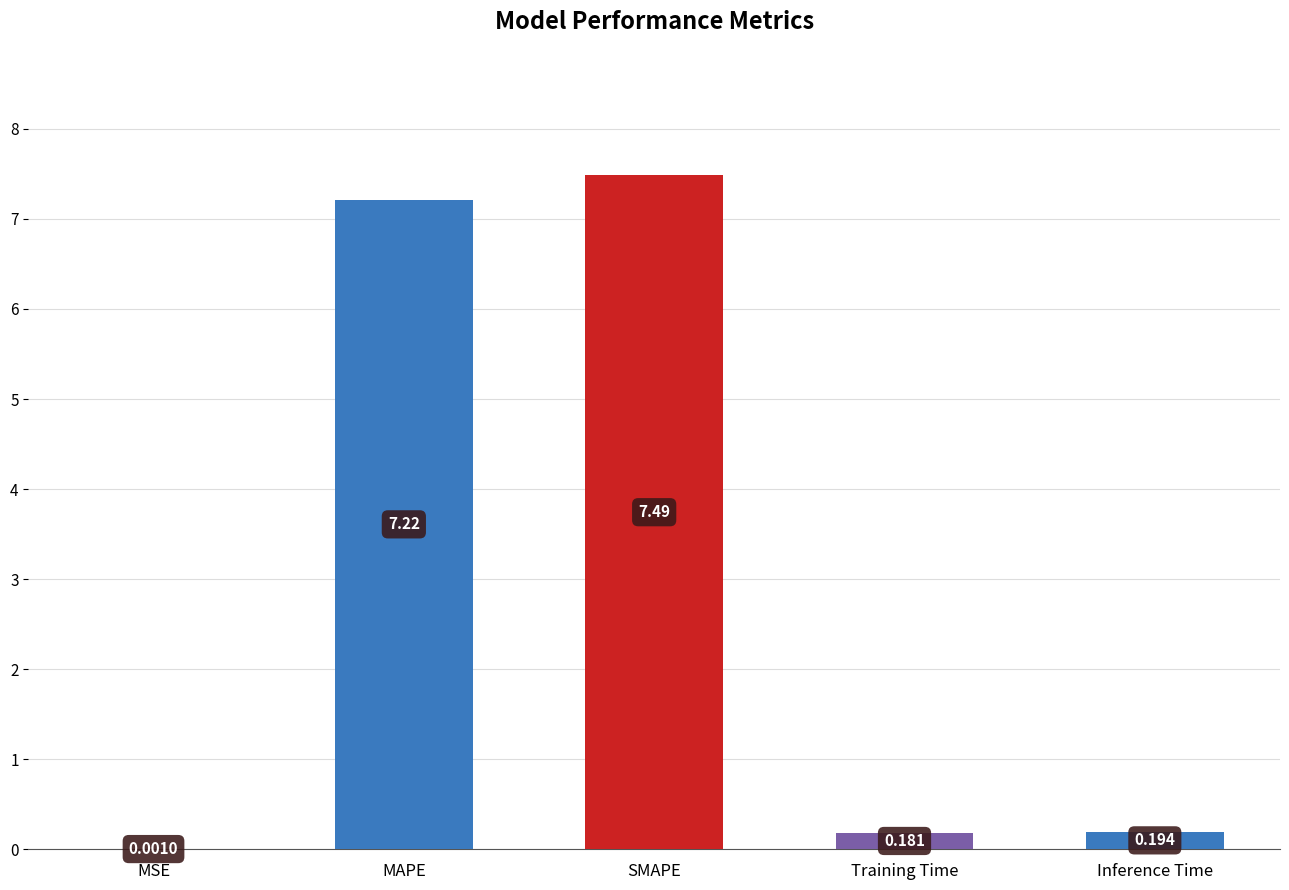

Is it true that the value at SMAPE is 7.5?

True